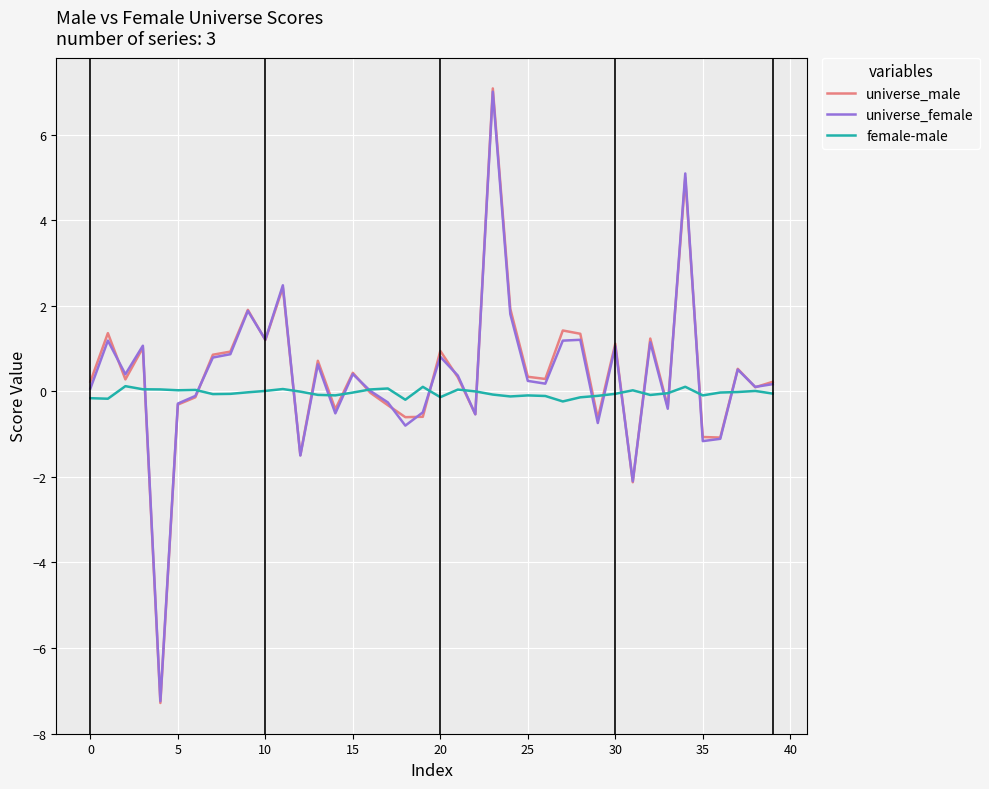

At how many categories does at least one series exceed -5?

40